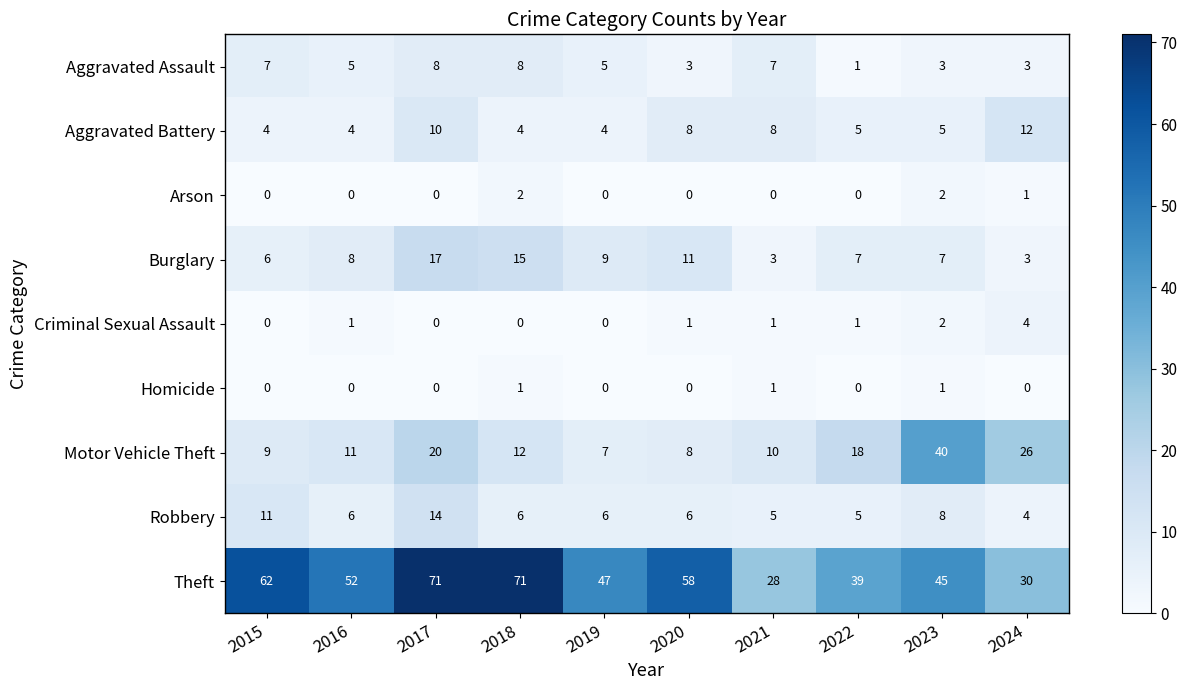

Count the number of categories in the chart.

10